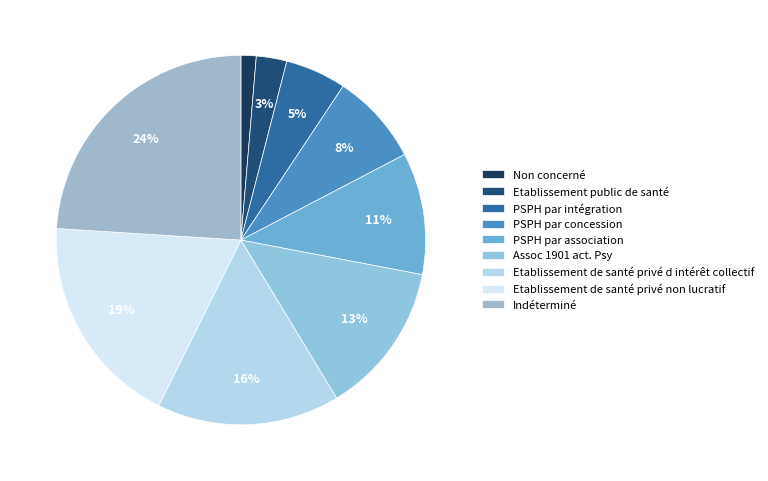

How many segments does this pie chart have?

9